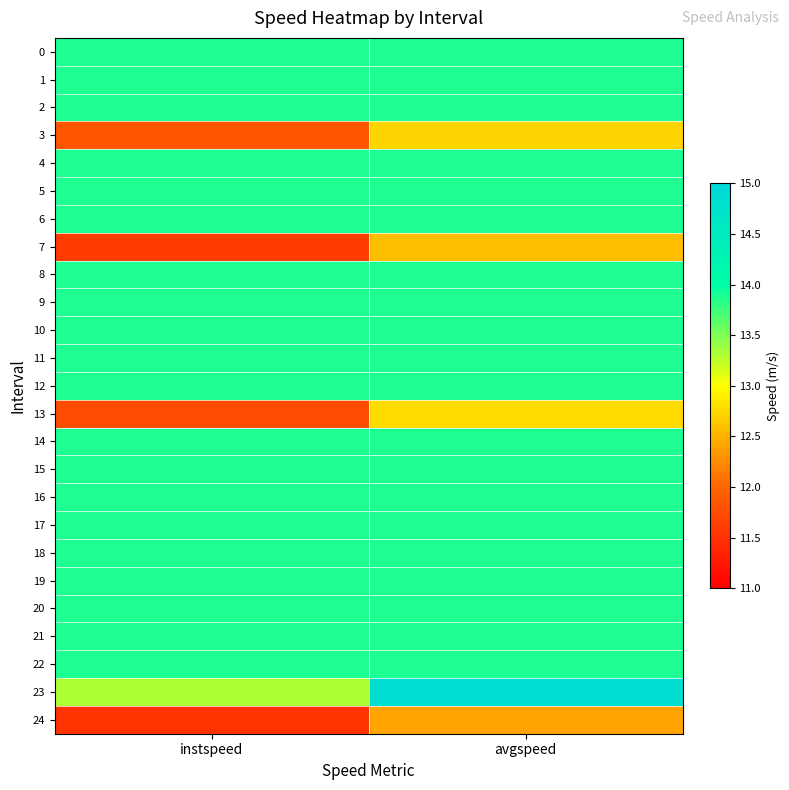

Reading left to right, list all the values displayed in this chart.

0: instspeed=13.9	avgspeed=13.9
1: instspeed=13.9	avgspeed=13.9
2: instspeed=13.9	avgspeed=13.9
3: instspeed=11.8	avgspeed=12.7
4: instspeed=13.9	avgspeed=13.9
5: instspeed=13.9	avgspeed=13.9
6: instspeed=13.9	avgspeed=13.9
7: instspeed=11.6	avgspeed=12.6
8: instspeed=13.9	avgspeed=13.9
9: instspeed=13.9	avgspeed=13.9
10: instspeed=13.9	avgspeed=13.9
11: instspeed=13.9	avgspeed=13.9
12: instspeed=13.9	avgspeed=13.9
13: instspeed=11.8	avgspeed=12.8
14: instspeed=13.9	avgspeed=13.9
15: instspeed=13.9	avgspeed=13.9
16: instspeed=13.9	avgspeed=13.9
17: instspeed=13.9	avgspeed=13.9
18: instspeed=13.9	avgspeed=13.9
19: instspeed=13.9	avgspeed=13.9
20: instspeed=13.9	avgspeed=13.9
21: instspeed=13.9	avgspeed=13.9
22: instspeed=13.9	avgspeed=13.9
23: instspeed=13.3	avgspeed=14.9
24: instspeed=11.5	avgspeed=12.4